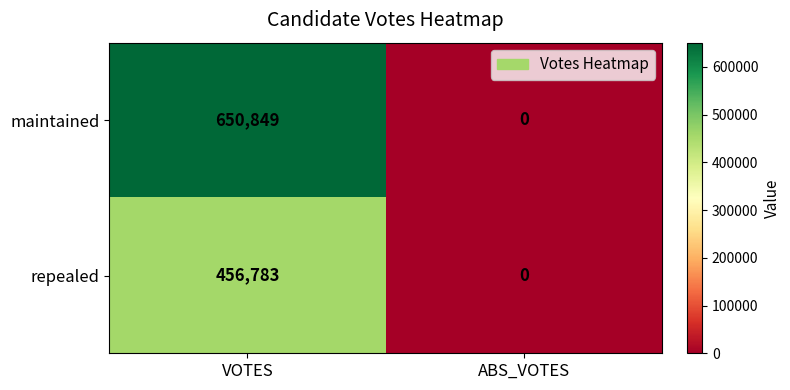

Which series has the widest spread of values?

maintained